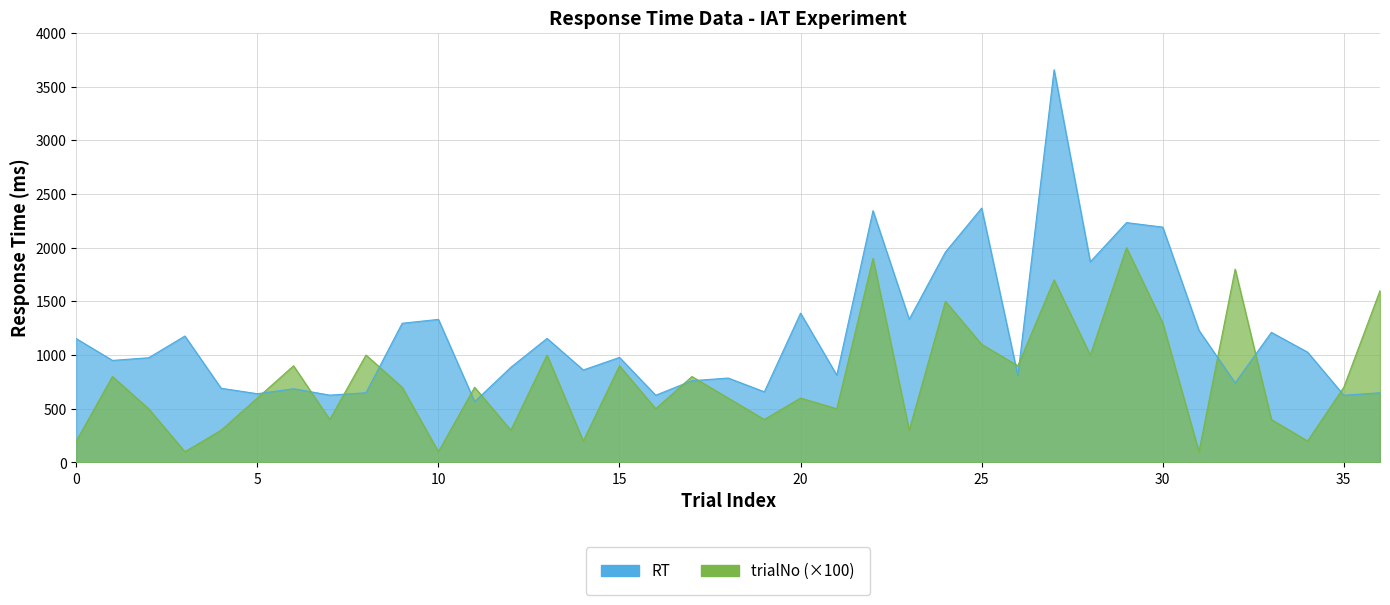

What is the value of the RT point at the 37th from the left?

649